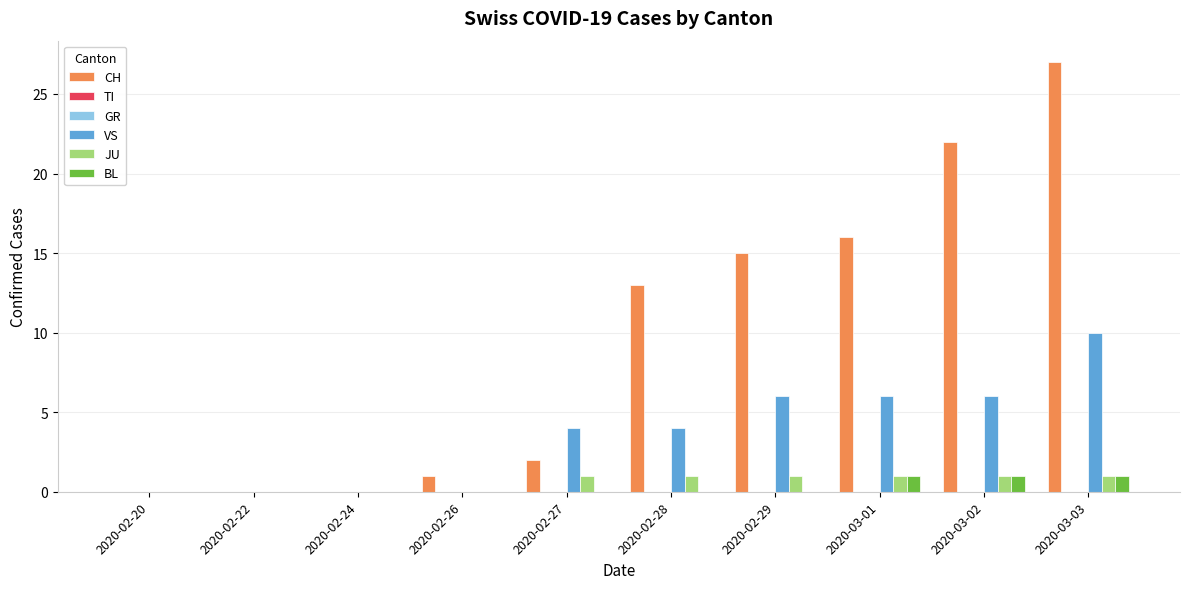

What is the label of the 3rd bar from the right?

2020-03-01